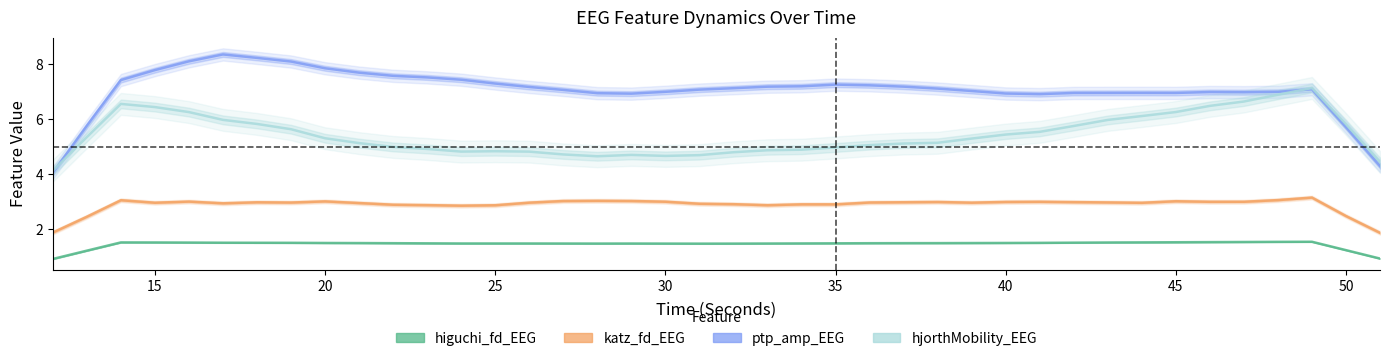

The value of higuchi_fd_EEG at 20 is 1.5. True or false?

True